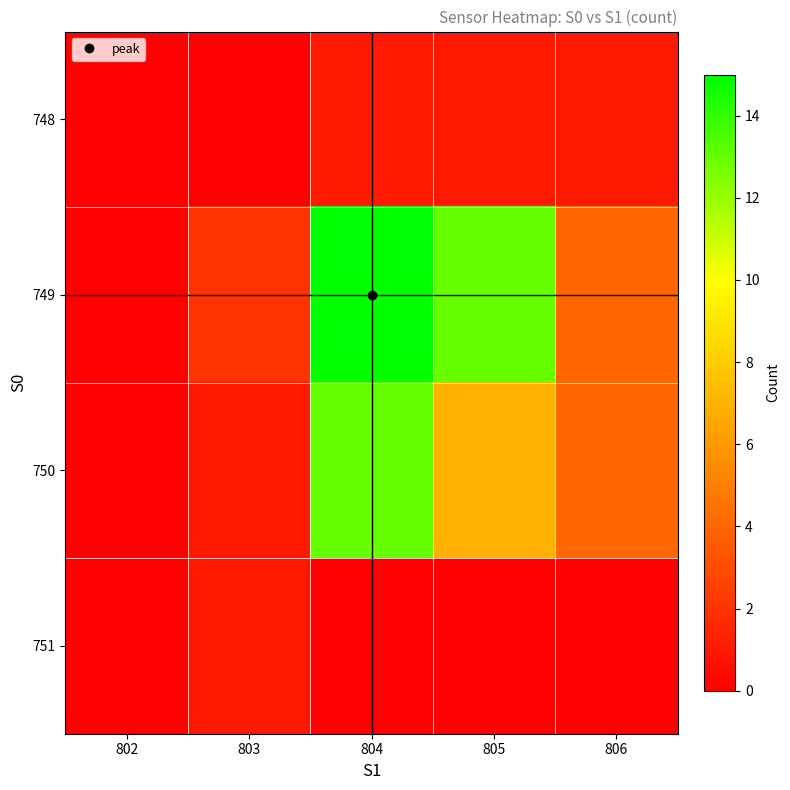

Count the number of categories in the chart.

5